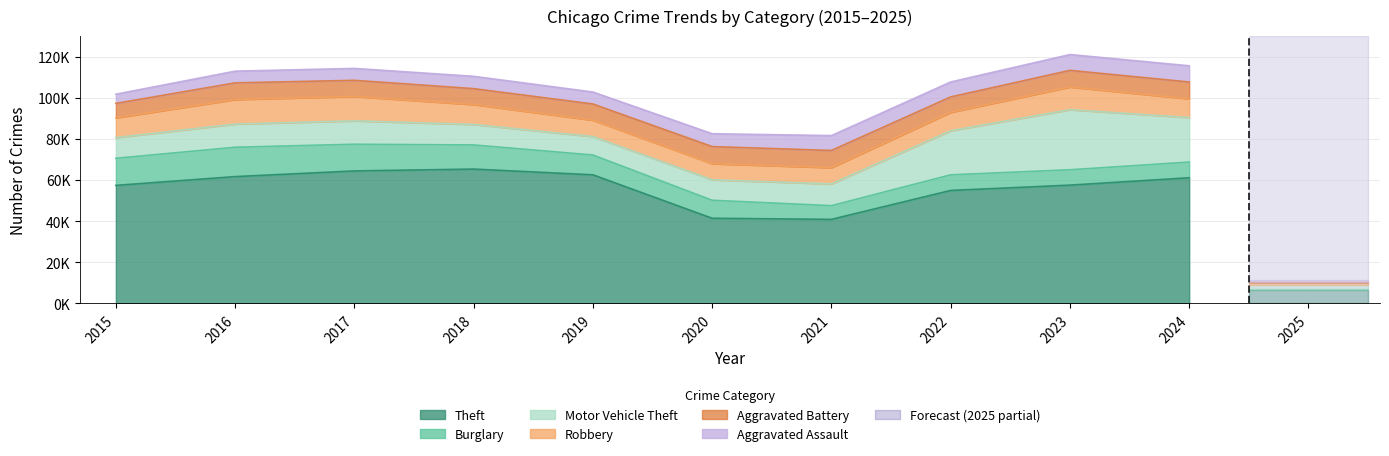

Reading left to right, extract all data points from this chart.

Theft: 2015=57352	2016=61623	2017=64386	2018=65290	2019=62497	2020=41345	2021=40819	2022=54892	2023=57474	2024=61060
Burglary: 2015=13184	2016=14289	2017=13001	2018=11747	2019=9638	2020=8758	2021=6661	2022=7594	2023=7480	2024=7637
Motor Vehicle Theft: 2015=10068	2016=11285	2017=11380	2018=9985	2019=8978	2020=9959	2021=10605	2022=21466	2023=29253	2024=21666
Robbery: 2015=9638	2016=11960	2017=11880	2018=9681	2019=7995	2020=7855	2021=7920	2022=8964	2023=11052	2024=9123
Aggravated Battery: 2015=7019	2016=8085	2017=7845	2018=7735	2019=7858	2020=8321	2021=8346	2022=7493	2023=8078	2024=8183
Aggravated Assault: 2015=4480	2016=5713	2017=5793	2018=6002	2019=5841	2020=6265	2021=7242	2022=7280	2023=7711	2024=7900